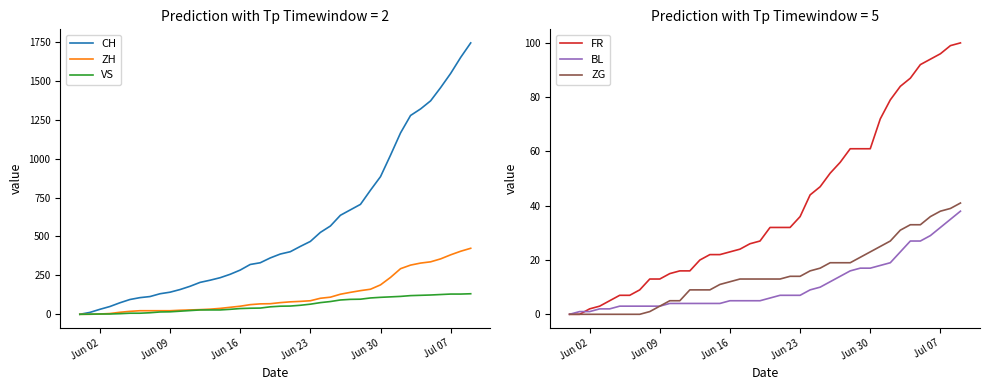

At how many categories does at least one series exceed 1244?

7